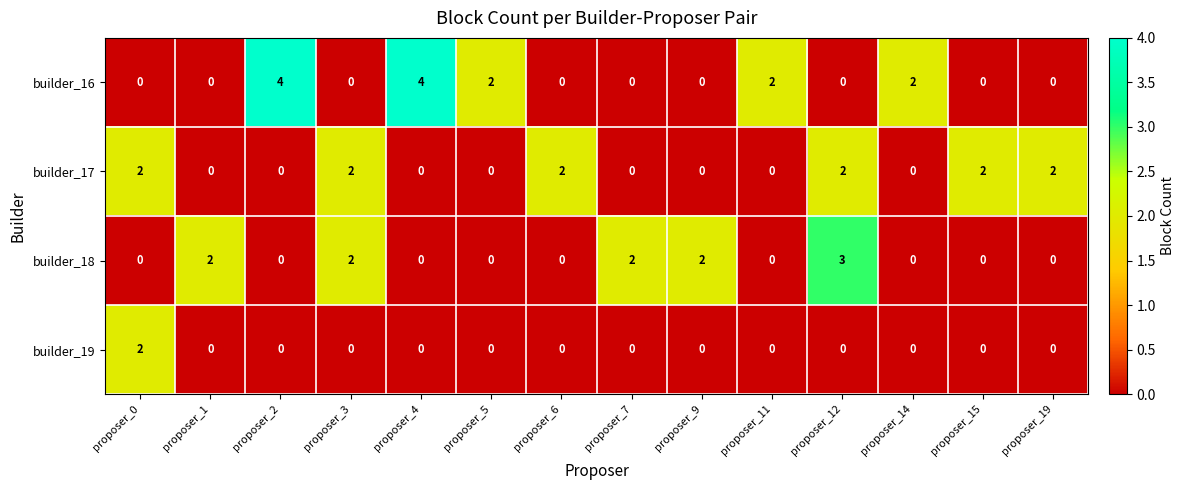

Which series has the largest total across all categories?

builder_16